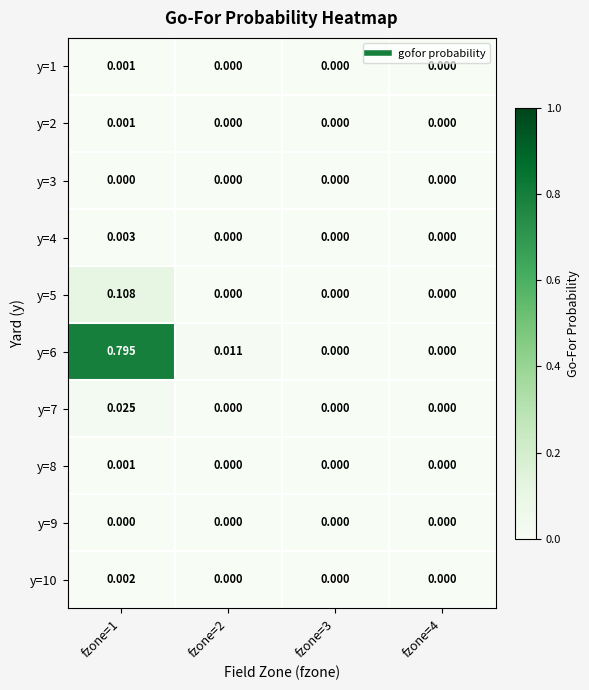

Is the value of y=5 at fzone=1 greater than the value of y=8 at fzone=2?

Yes